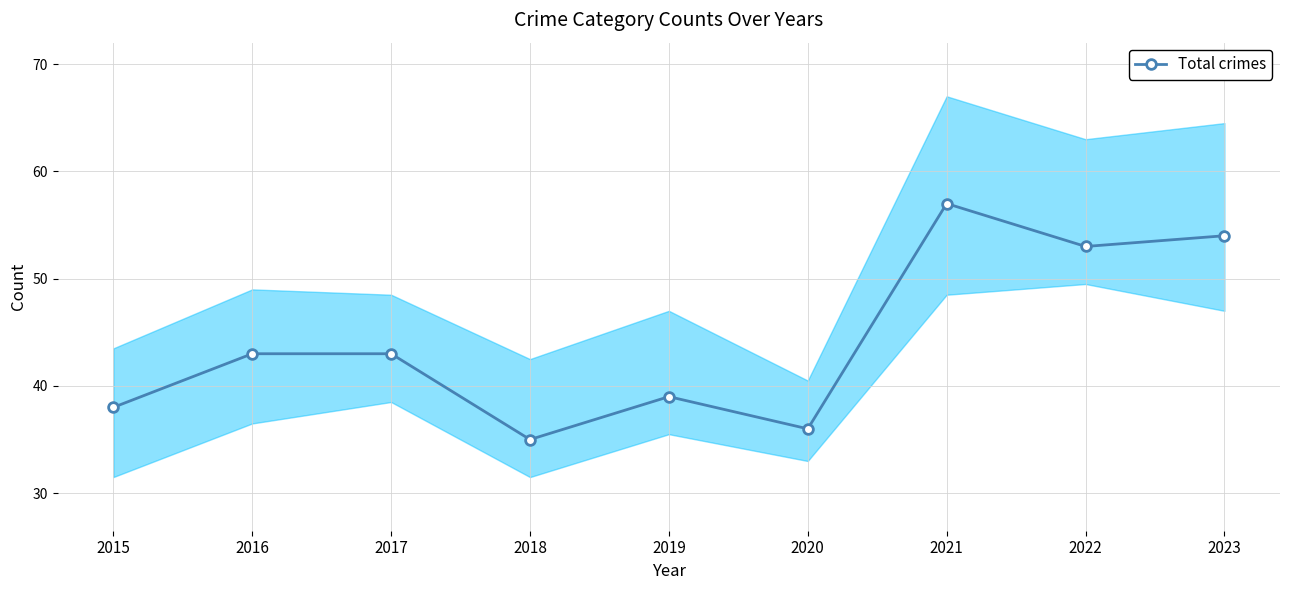

What is the change in value from 2022 to 2023?

+1